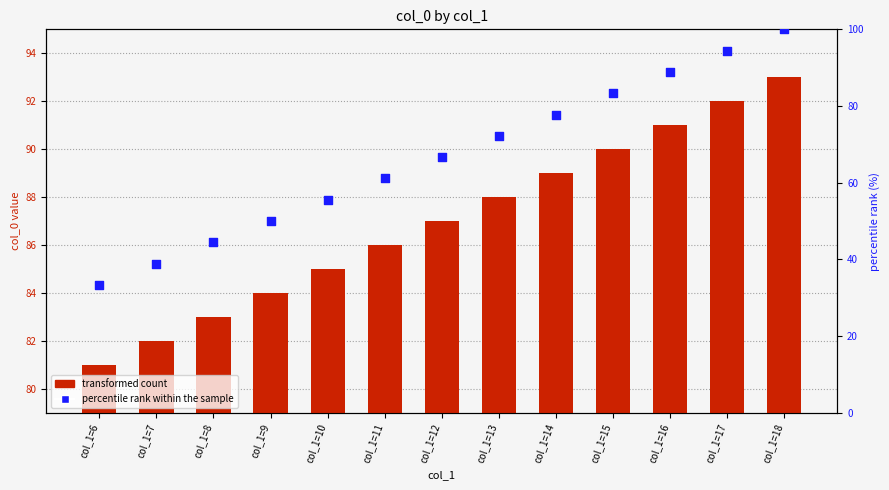

Is the value of transformed count at col_1=11 greater than the value of percentile rank within the sample at col_1=7?

Yes